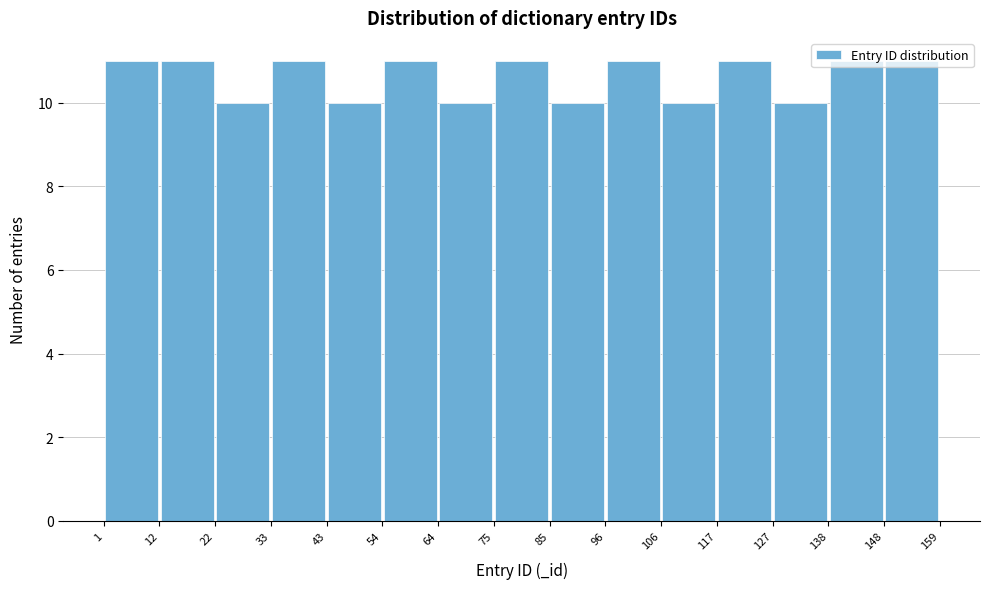

Reading left to right, transcribe this chart: for each bar, give the range it covers on the x-axis and its height. The values are not printed on the chart, so give them approximately, as read against the axis.

1 to 12: 11
12 to 22: 11
22 to 33: 10
33 to 43: 11
43 to 54: 10
54 to 64: 11
64 to 75: 10
75 to 85: 11
85 to 96: 10
96 to 106: 11
106 to 117: 10
117 to 127: 11
127 to 138: 10
138 to 148: 11
148 to 159: 11